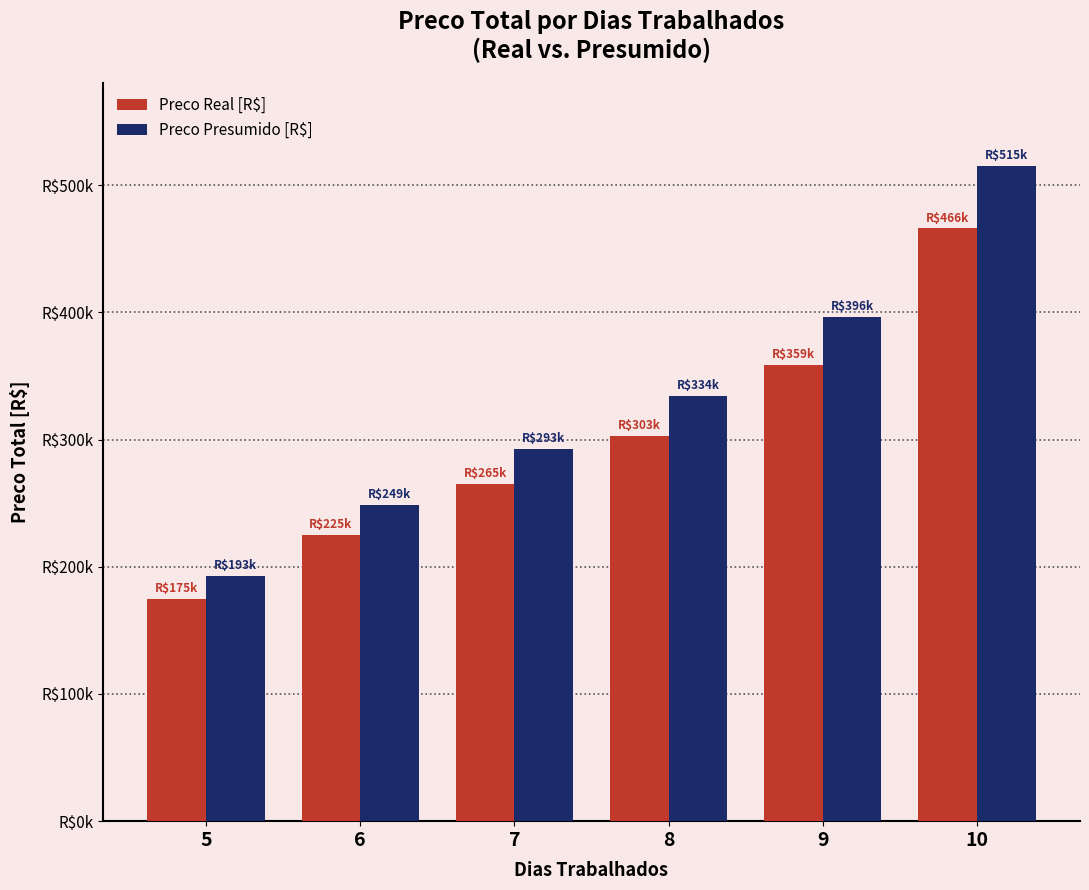

Which series has the largest range (max minus min)?

Preco Presumido [R$]